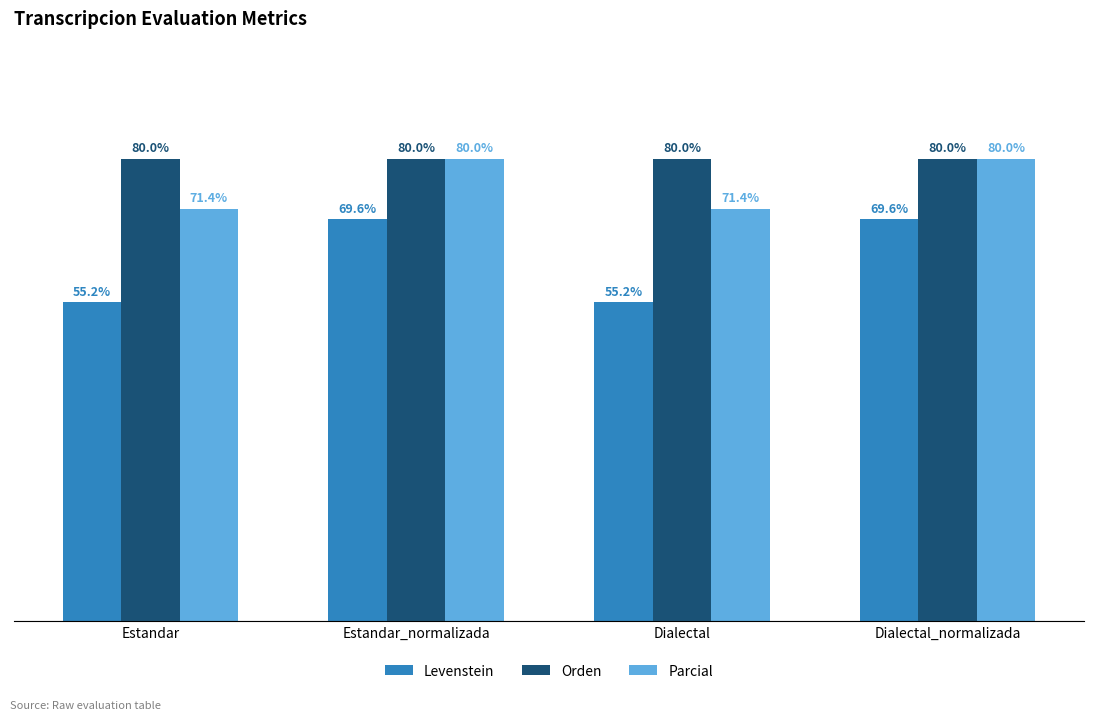

Which series changed the most between Estandar and Dialectal_normalizada?

Levenstein